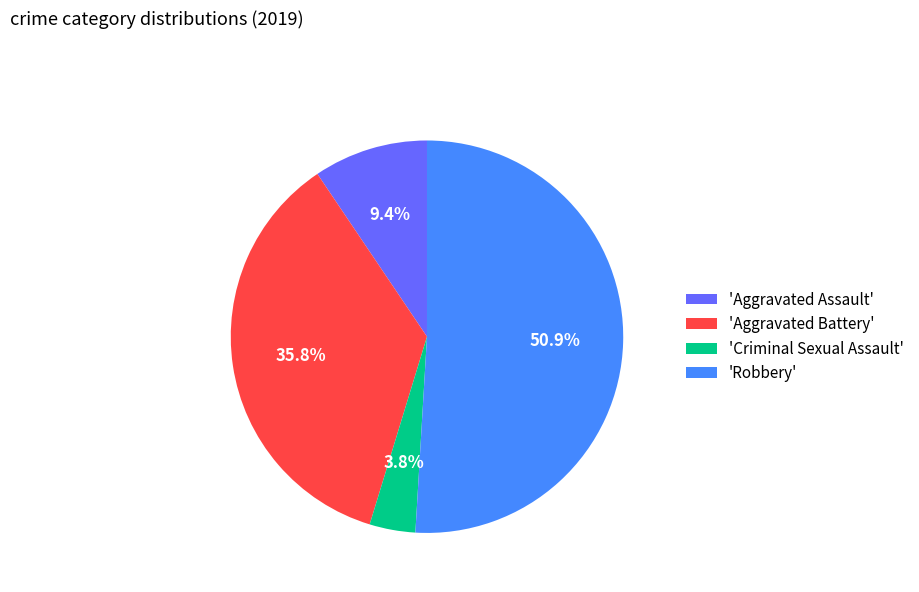

How many slices are in this pie chart?

4